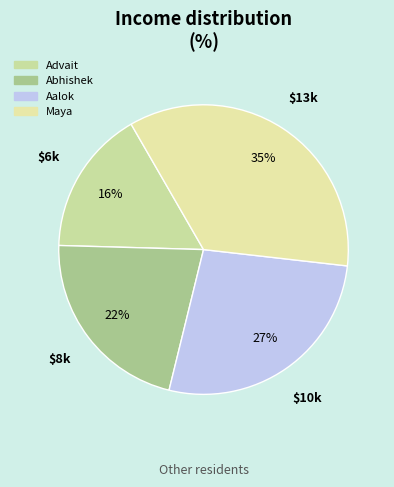

What is the ratio of the value at Aalok to the value at Advait?

1.7